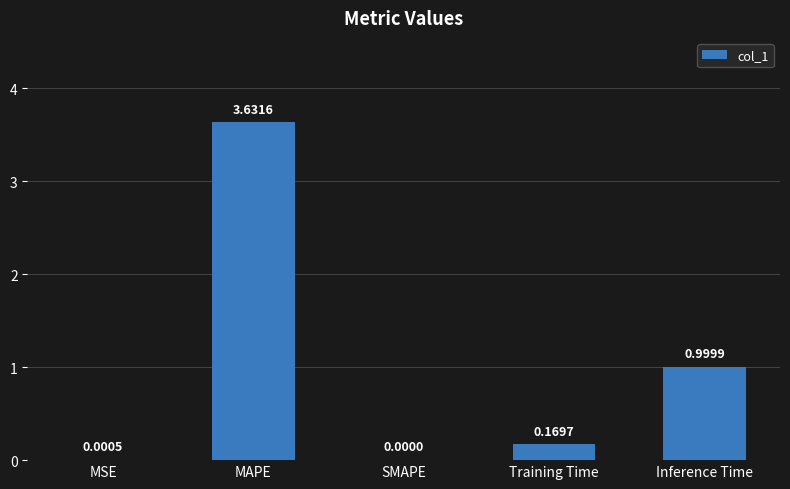

Where is the data nearest to the value 1?

Inference Time